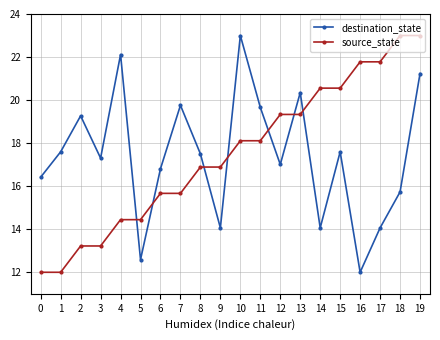

How many intersections are there between destination_state and source_state?

7